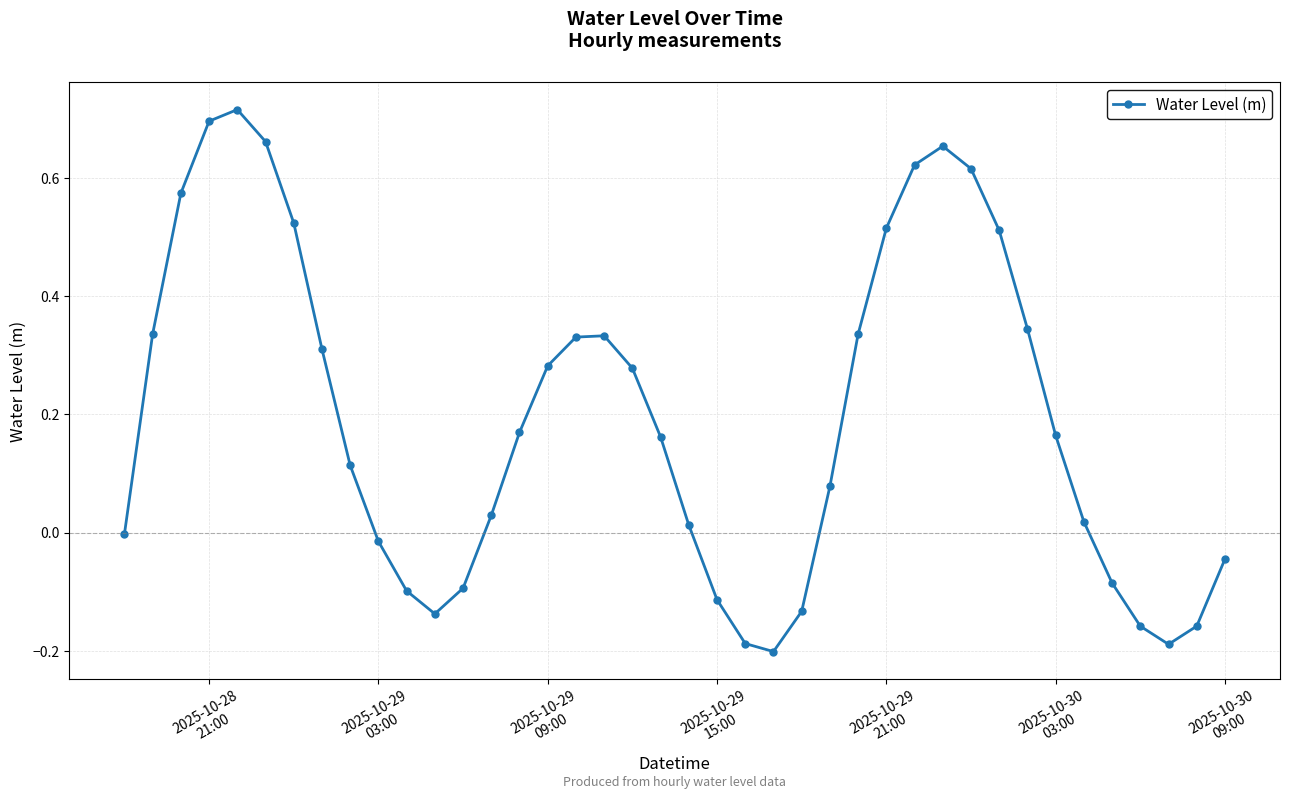

What is the difference between the second highest and minimum values?

0.9